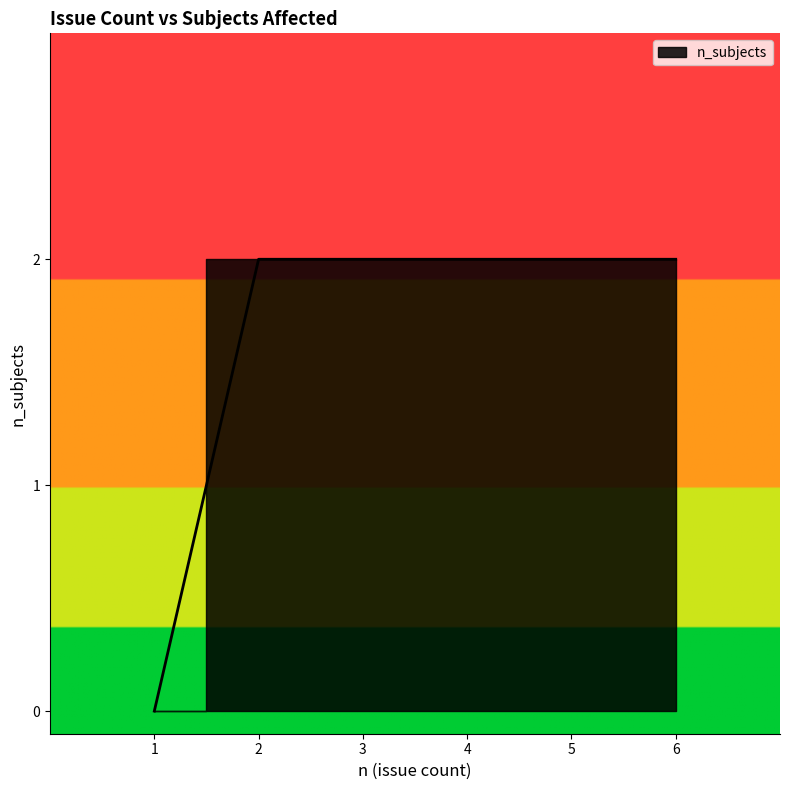

How many lines are shown in the chart?

1